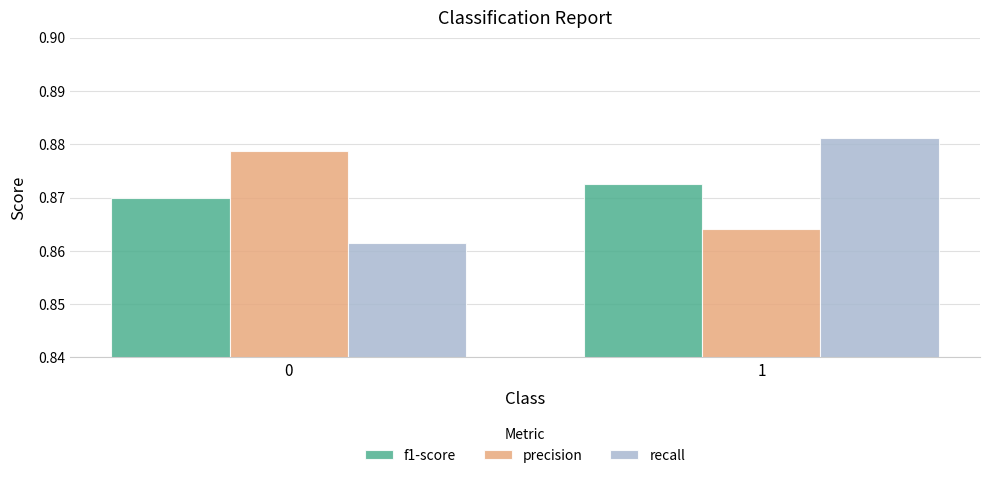

List the labels in order of f1-score value, largest first.

1, 0